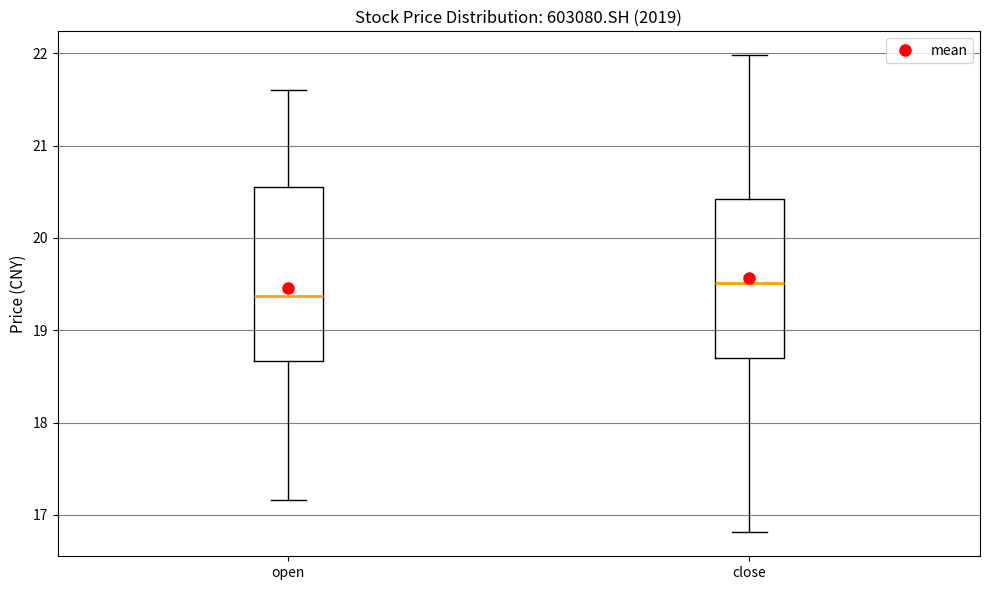

Which box's median line is the lowest?

open